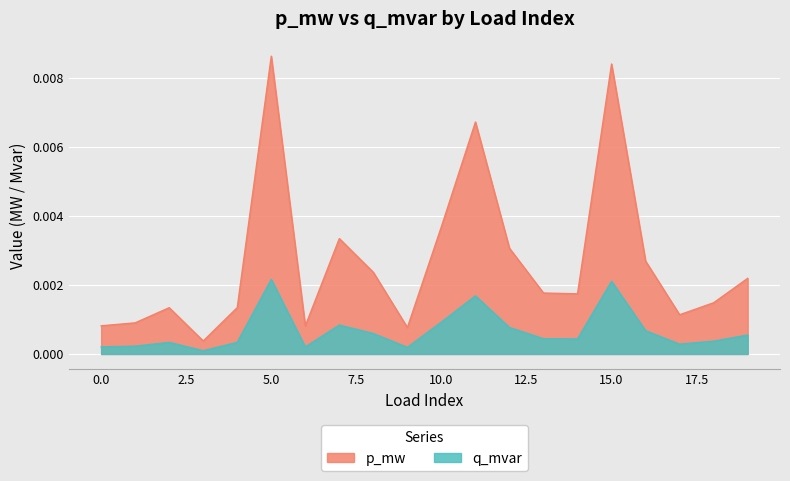

True or false: p_mw has more than 2 interior local peaks.

True